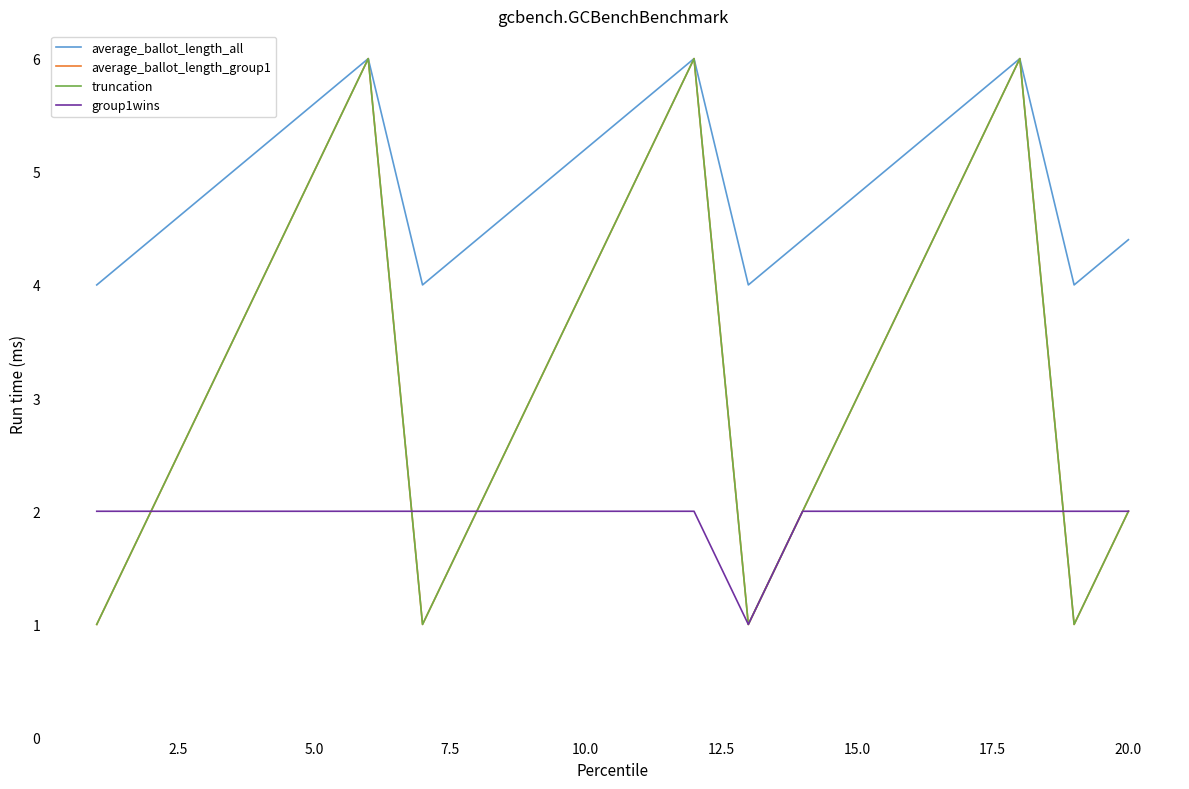

At how many categories does at least one series exceed 4?

16